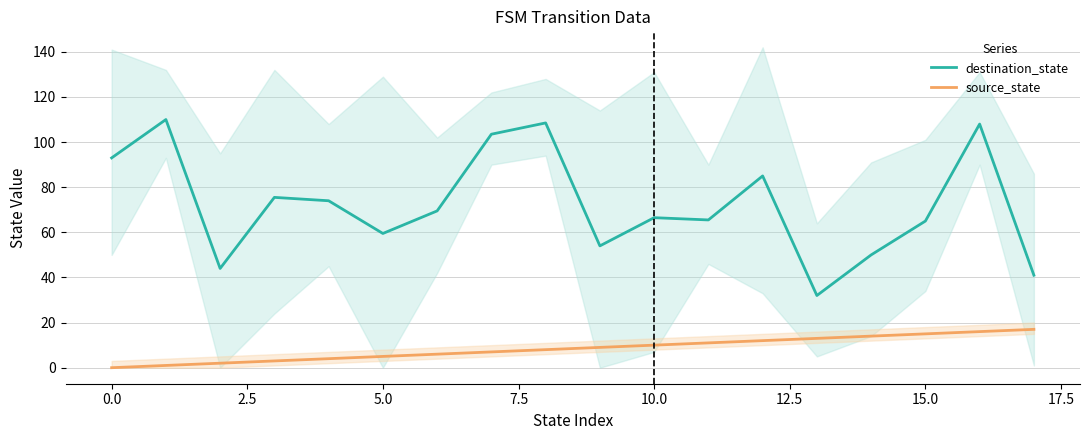

What is the sum of all destination_state values?

1304.5